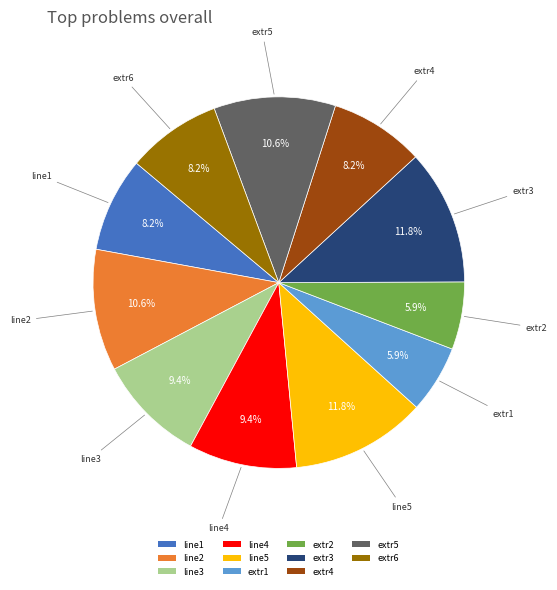

How much of the chart is everything except line2?

89.4%